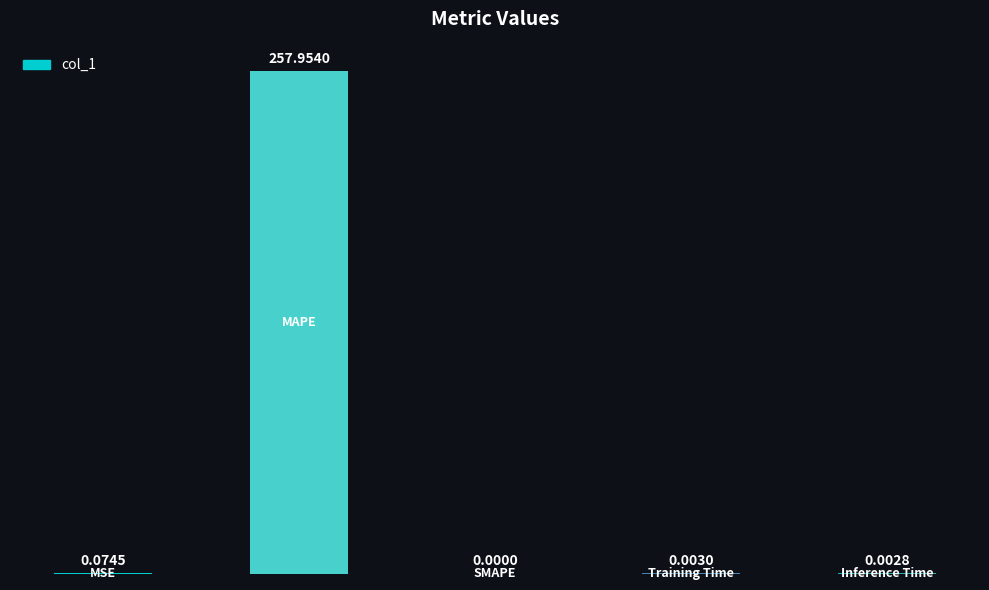

How many data points does each series have?

5